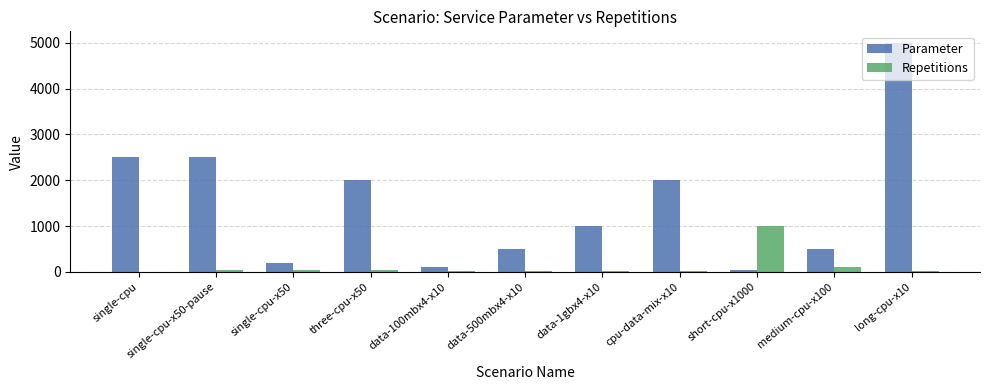

Is the value of Repetitions at three-cpu-x50 greater than the value of Parameter at three-cpu-x50?

No